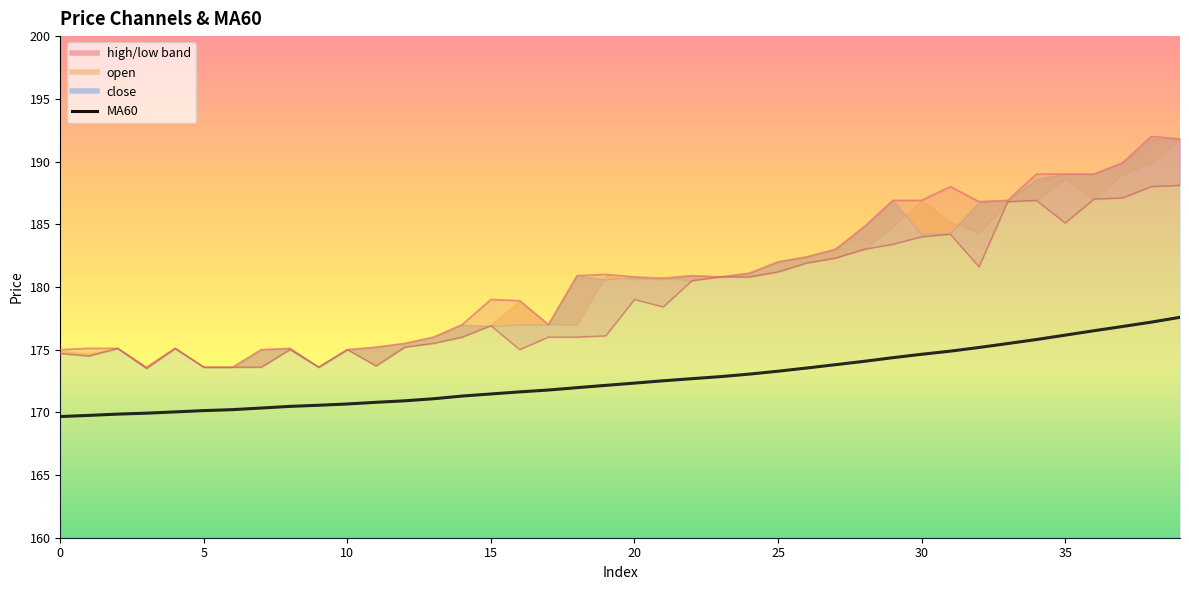

Reading right to left, what are all the values shown in this chart?

177.6	177.2	176.8	176.5	176.2	175.8	175.5	175.2	174.9	174.6	174.4	174.1	173.8	173.5	173.3	173.0	172.8	172.7	172.5	172.3	172.2	172.0	171.8	171.6	171.5	171.3	171.1	170.9	170.8	170.7	170.6	170.5	170.3	170.2	170.1	170.0	169.9	169.9	169.8	169.7